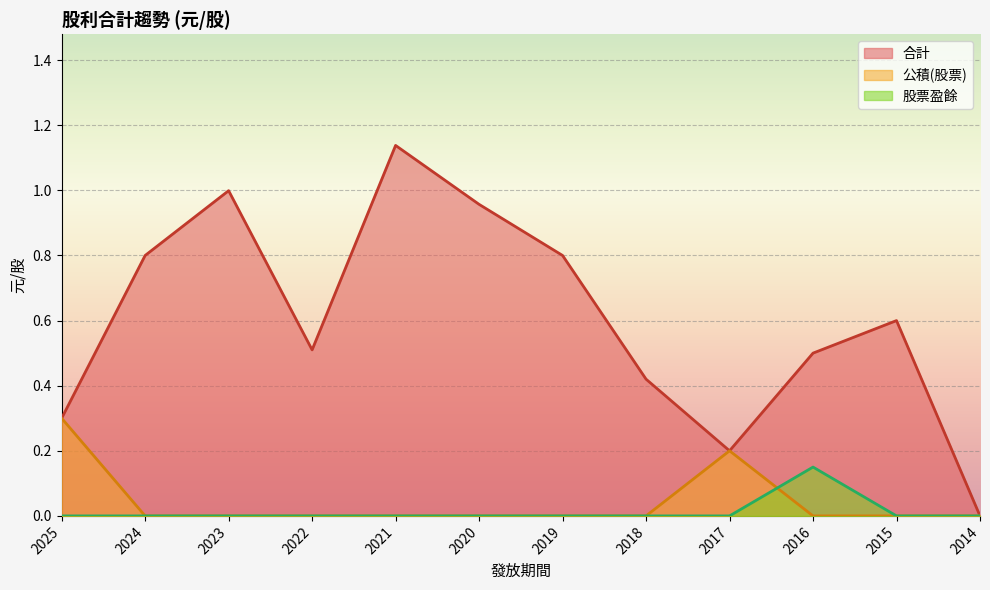

Does the chart display data point markers on the line(s)?

No